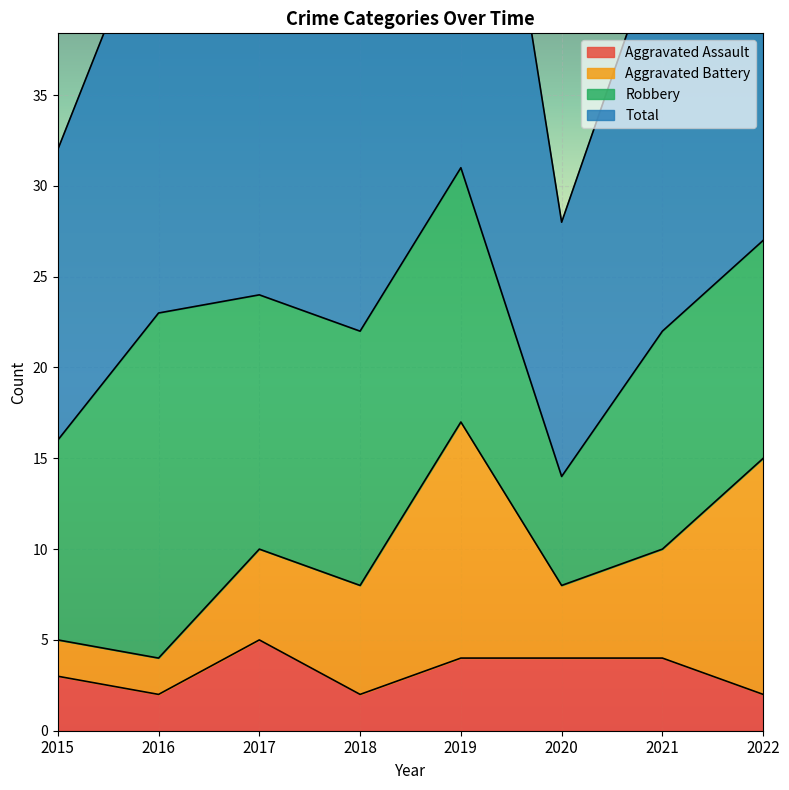

How many interior local peaks does the Total series have?

2